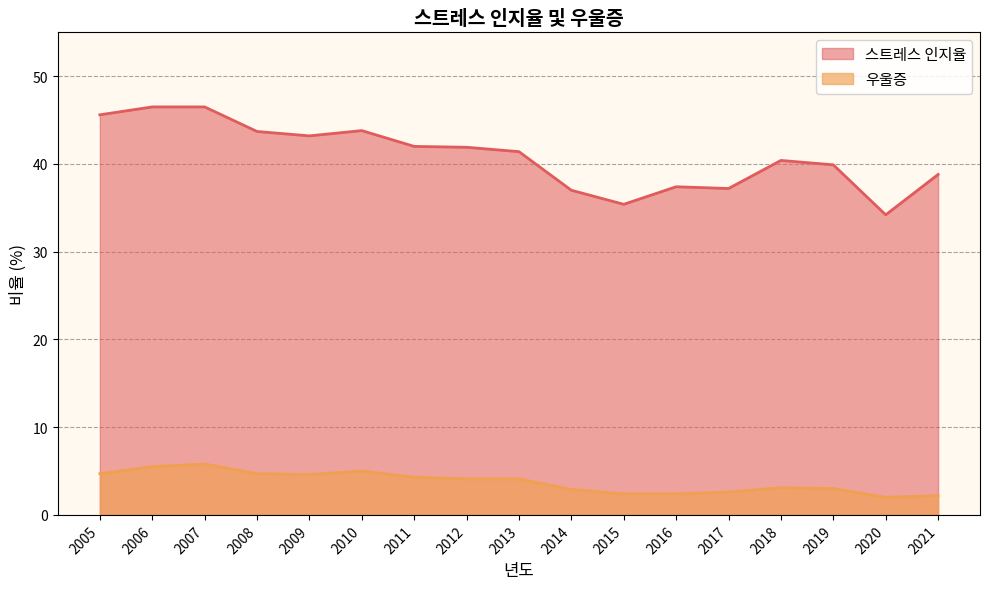

Which series has the widest spread of values?

스트레스 인지율